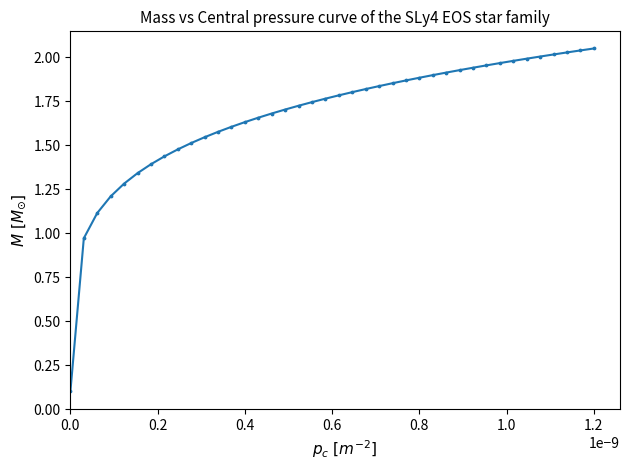

How many data points are displayed?

40